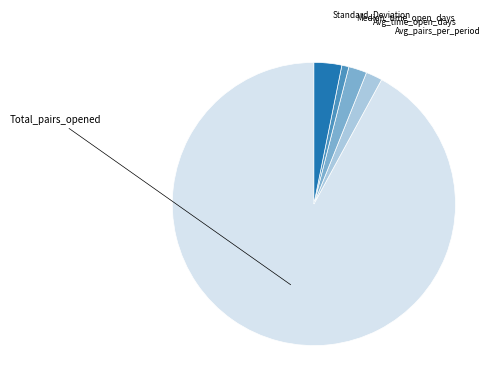

Which has a higher value, Median_time_open_days or Avg_time_open_days?

Avg_time_open_days